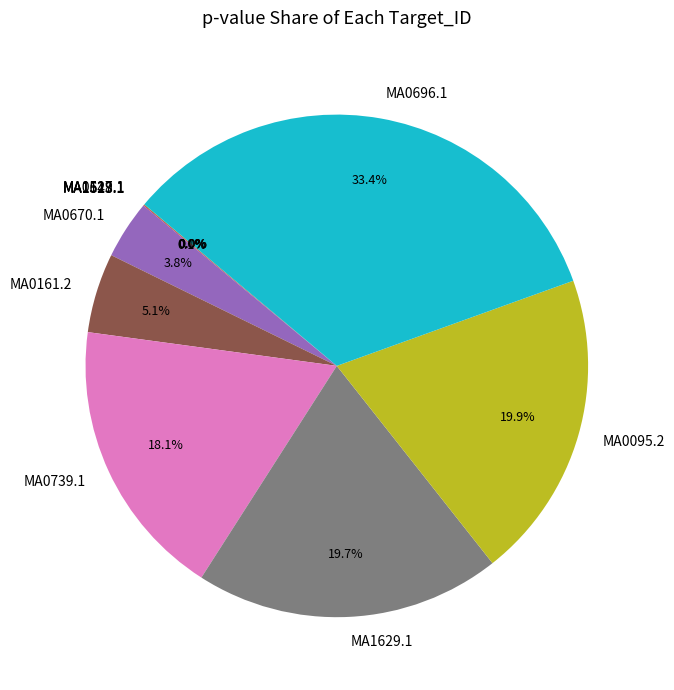

Is there any slice that represents more than half of the pie?

No